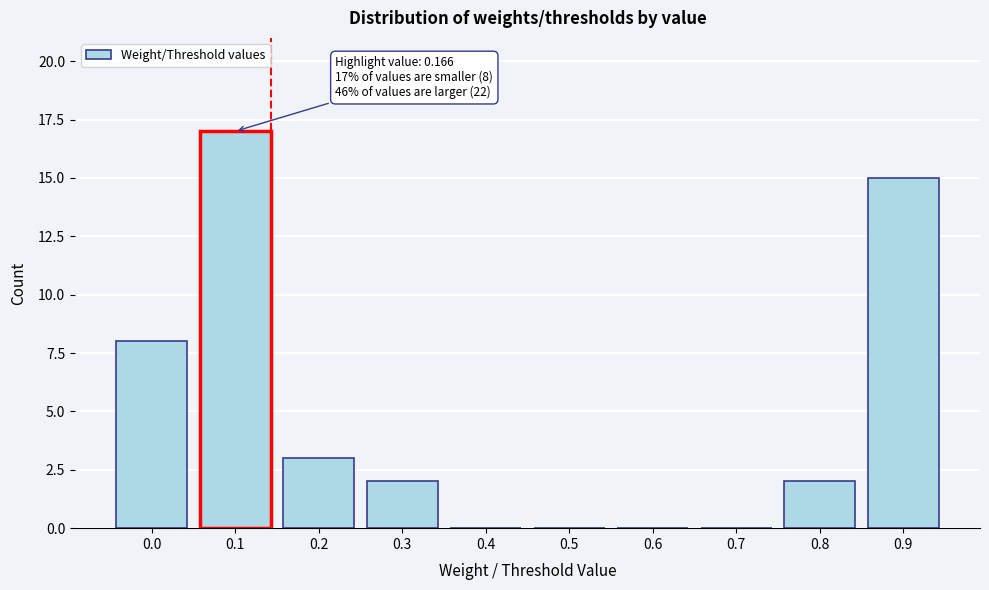

Reading left to right, extract all data points from this chart.

0.0=8	0.1=17	0.2=3	0.3=2	0.4=0	0.5=0	0.6=0	0.7=0	0.8=2	0.9=15